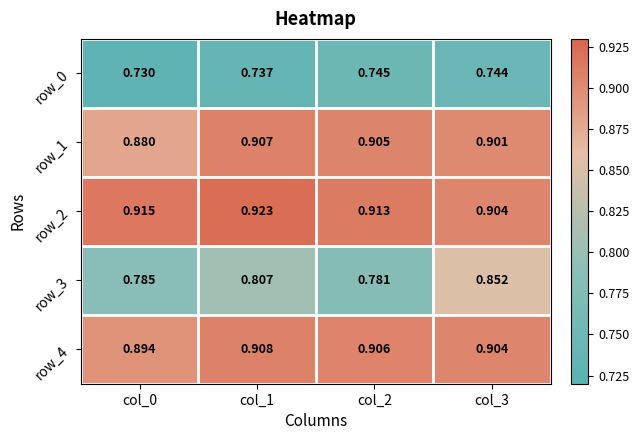

Reading left to right, transcribe all the data shown in this chart.

row_0: col_0=0.7	col_1=0.7	col_2=0.7	col_3=0.7
row_1: col_0=0.9	col_1=0.9	col_2=0.9	col_3=0.9
row_2: col_0=0.9	col_1=0.9	col_2=0.9	col_3=0.9
row_3: col_0=0.8	col_1=0.8	col_2=0.8	col_3=0.9
row_4: col_0=0.9	col_1=0.9	col_2=0.9	col_3=0.9